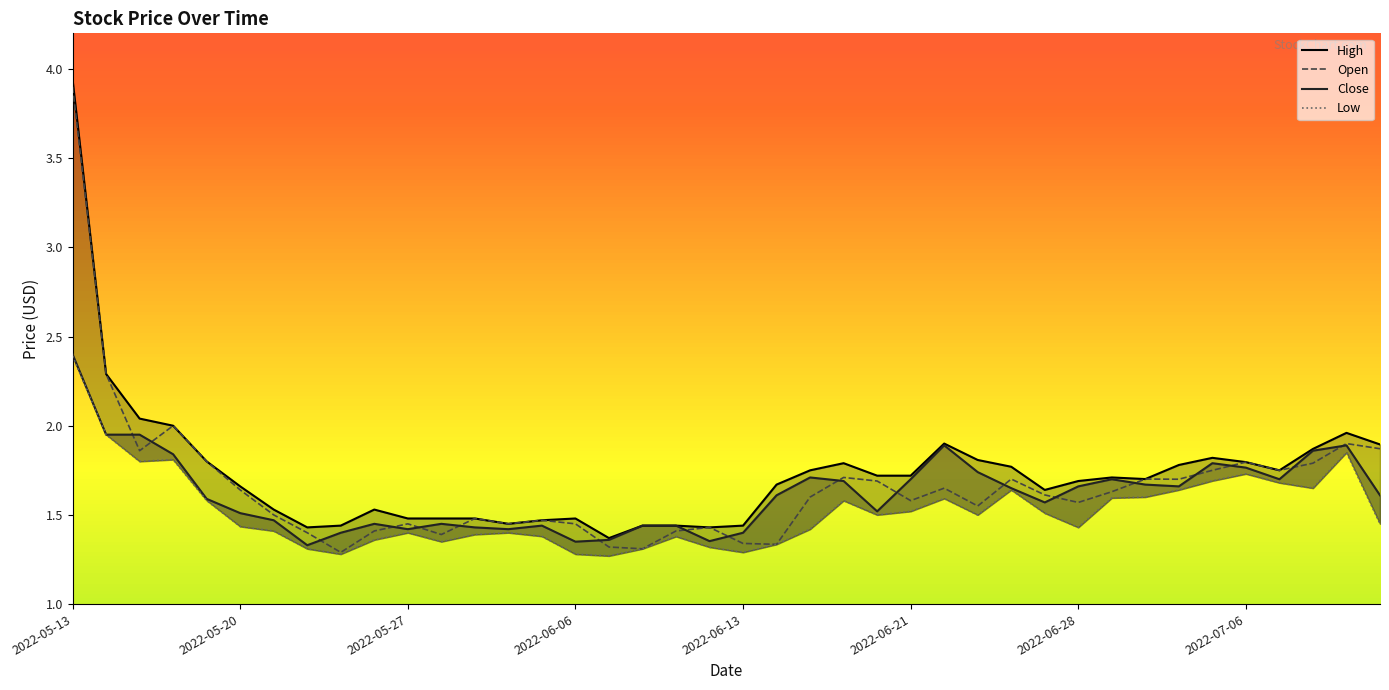

True or false: Open and Low cross at least once.

False